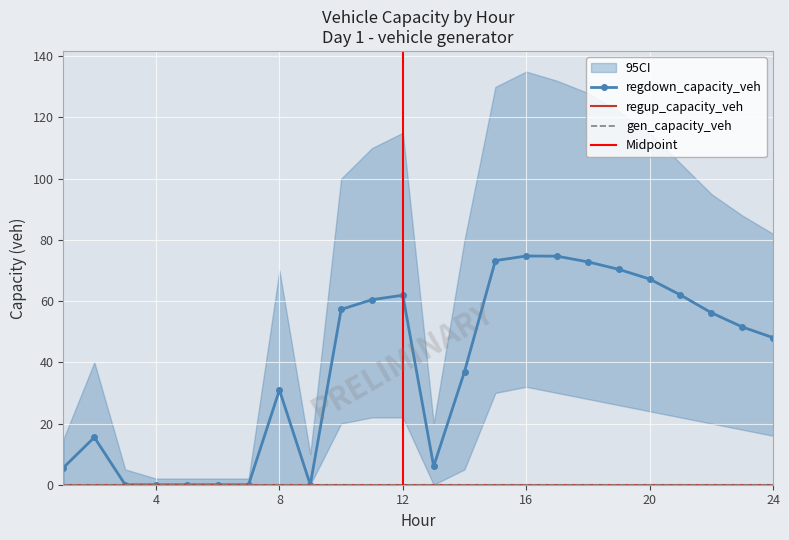

True or false: gen_capacity_veh and regdown_capacity_veh intersect in this chart.

False